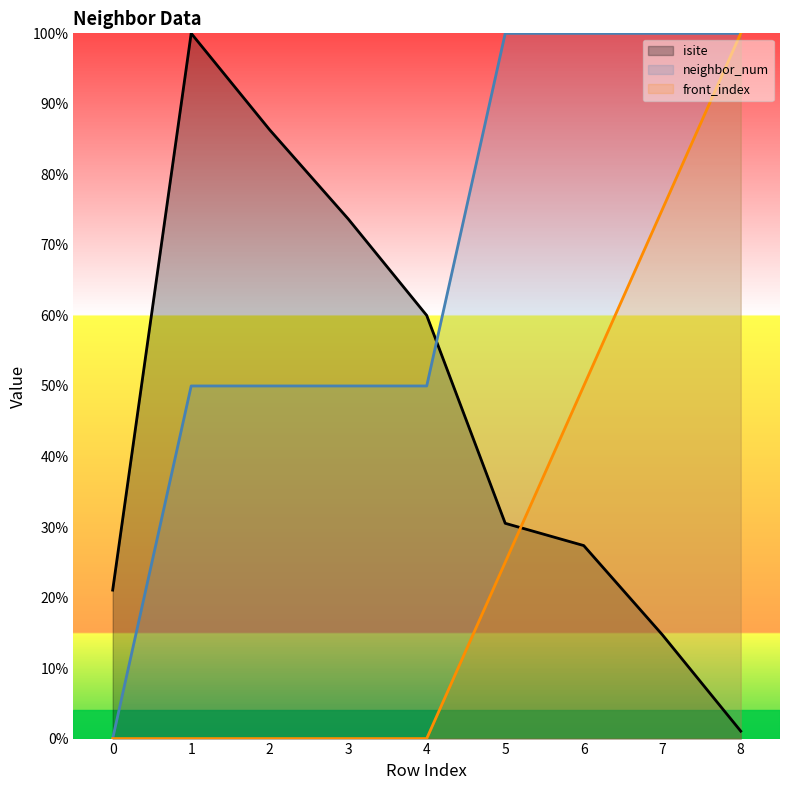

Is it true that neighbor_num equals 100.0 at 7?

True